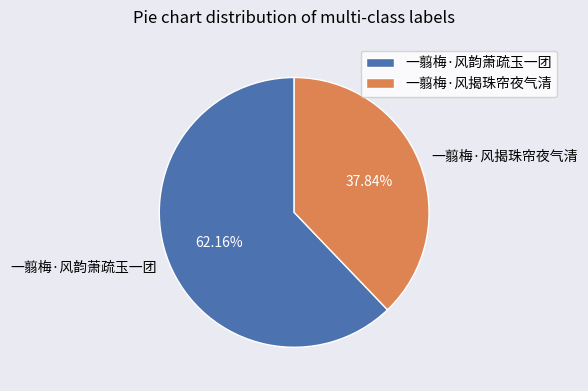

Is there any slice that represents more than half of the pie?

Yes